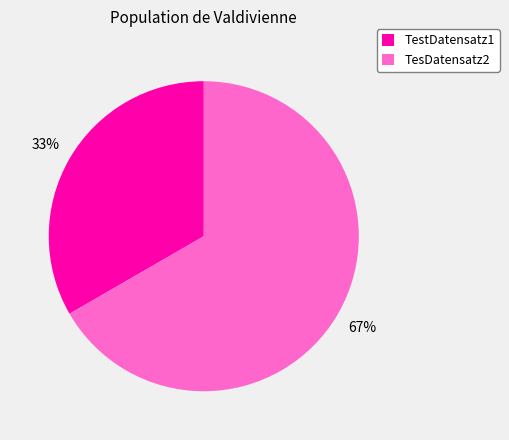

Is there a majority slice in this chart?

Yes